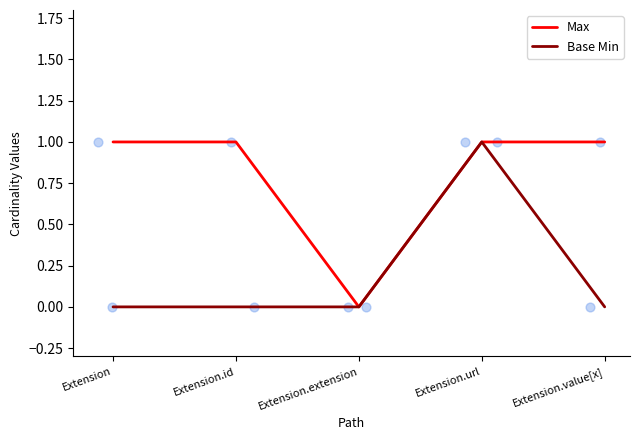

Which series has the largest Y range (max minus min)?

Max